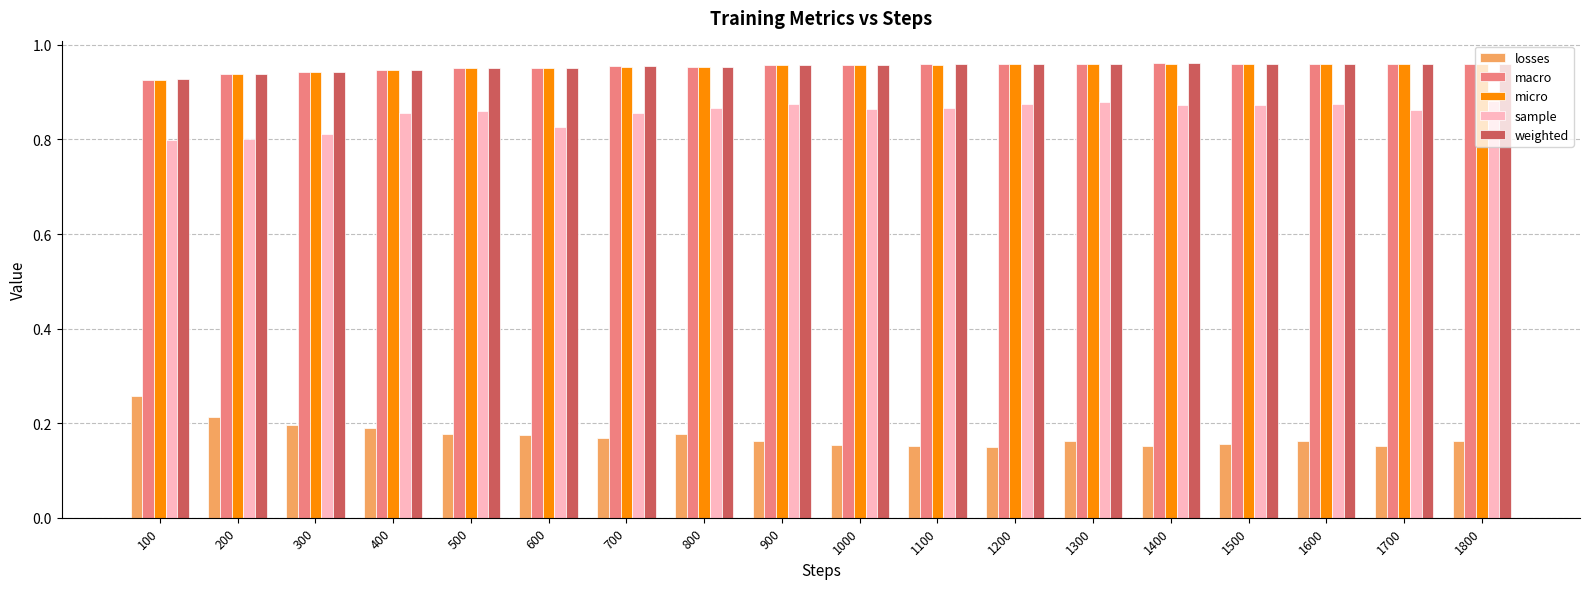

Is the value of weighted at 100 greater than the value of sample at 1300?

Yes